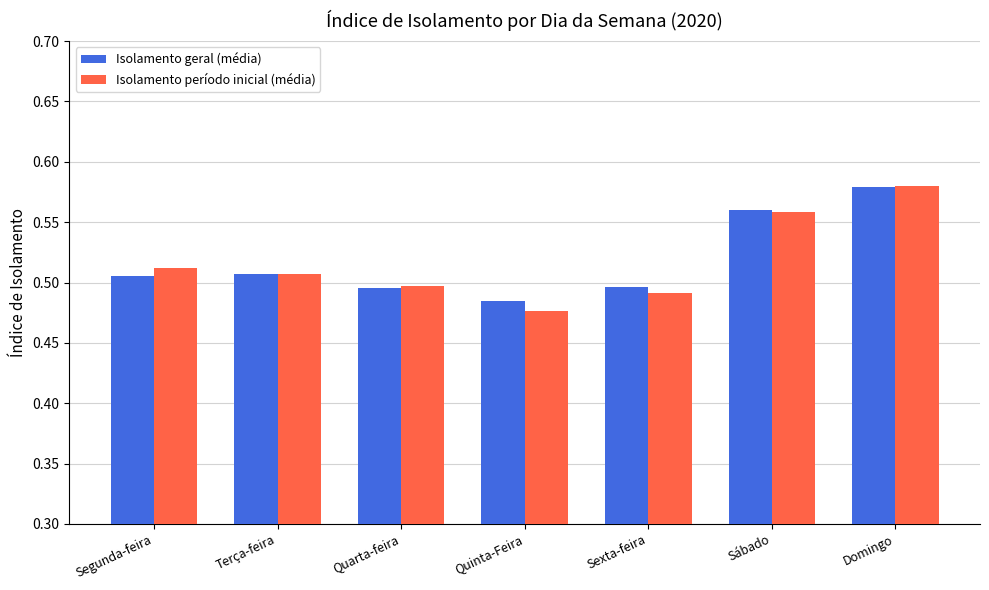

How many Isolamento geral (média) values are between 0 and 1?

7